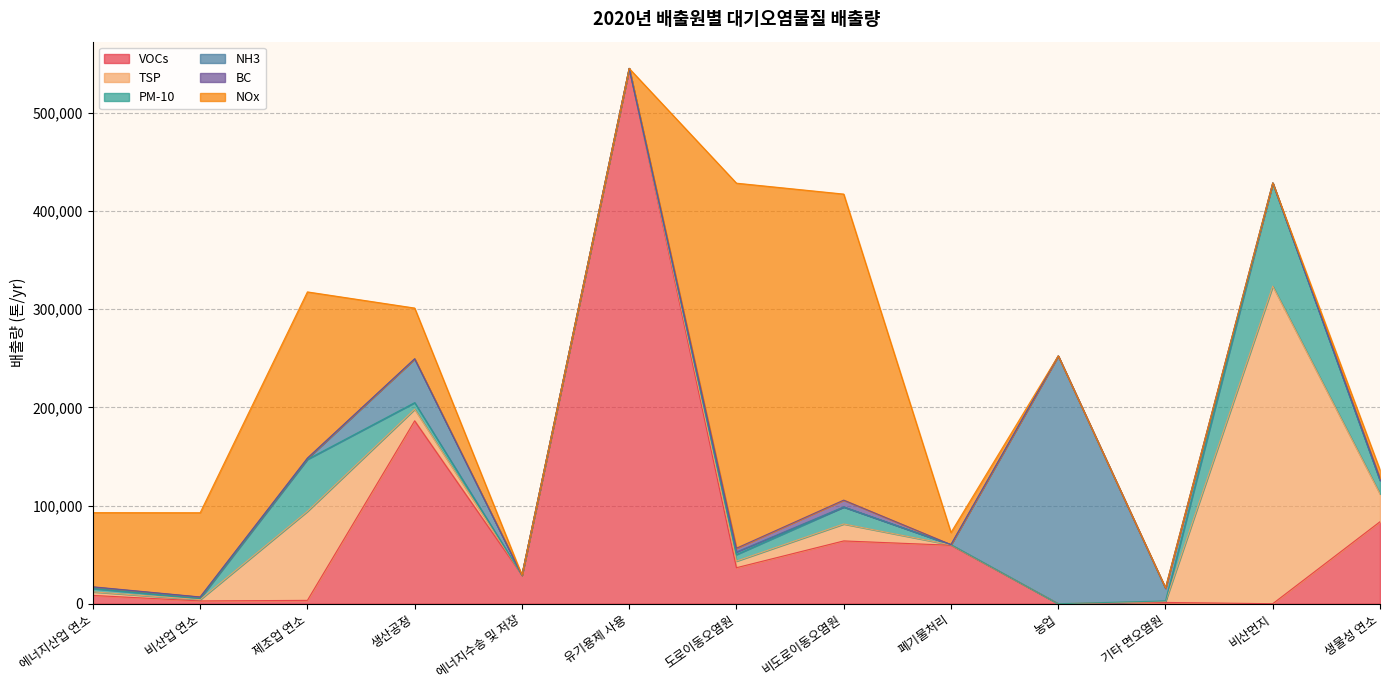

How many positive values does the VOCs series have?

12